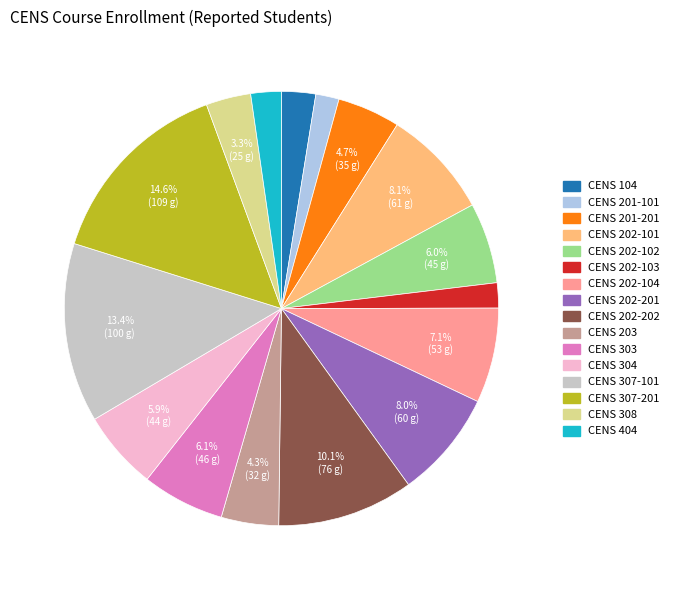

Count the number of slices in the pie.

16